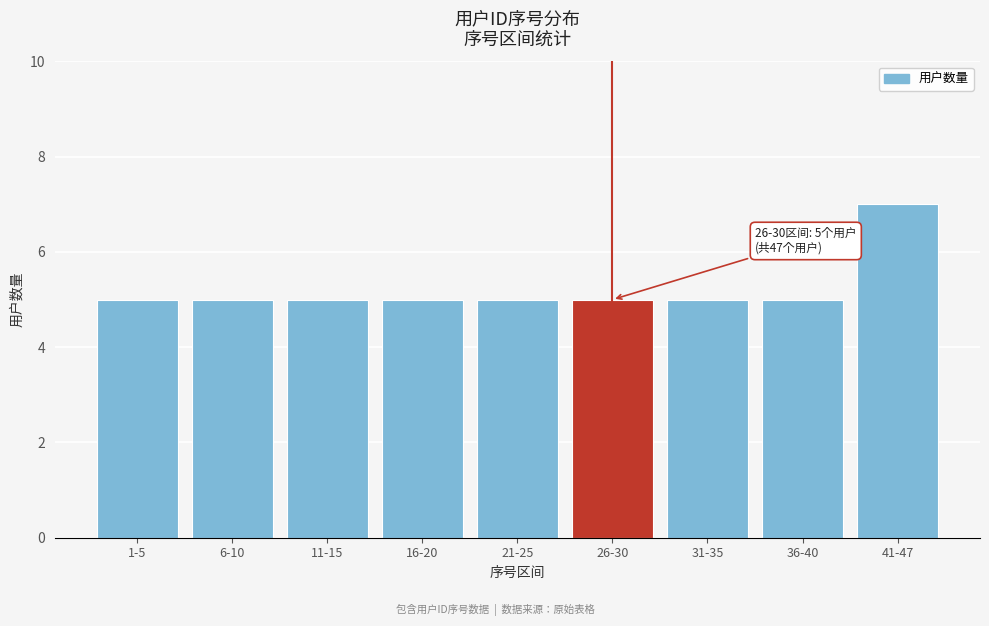

Reading right to left, extract all data points from this chart.

7	5	5	5	5	5	5	5	5